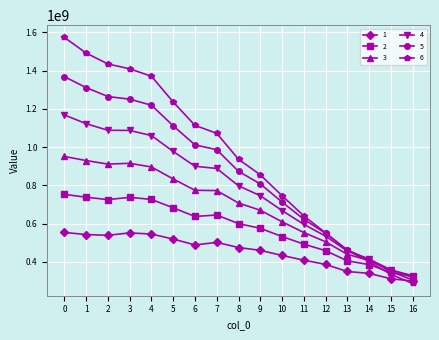

The value of 1 at 2 is 112491009.8. True or false?

False